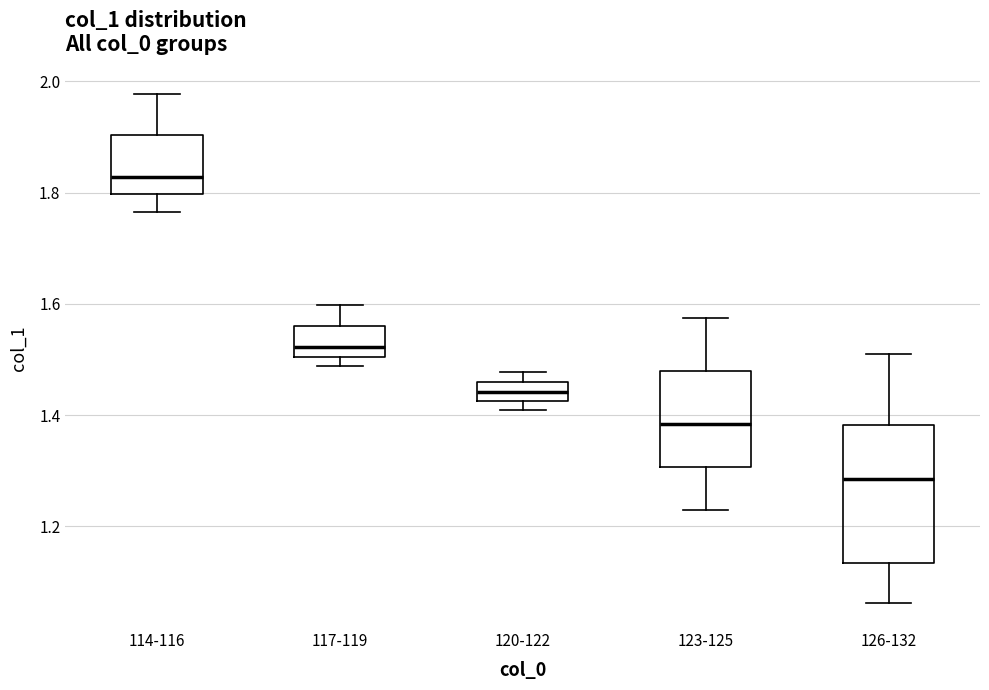

Which box has the lowest median line?

126-132